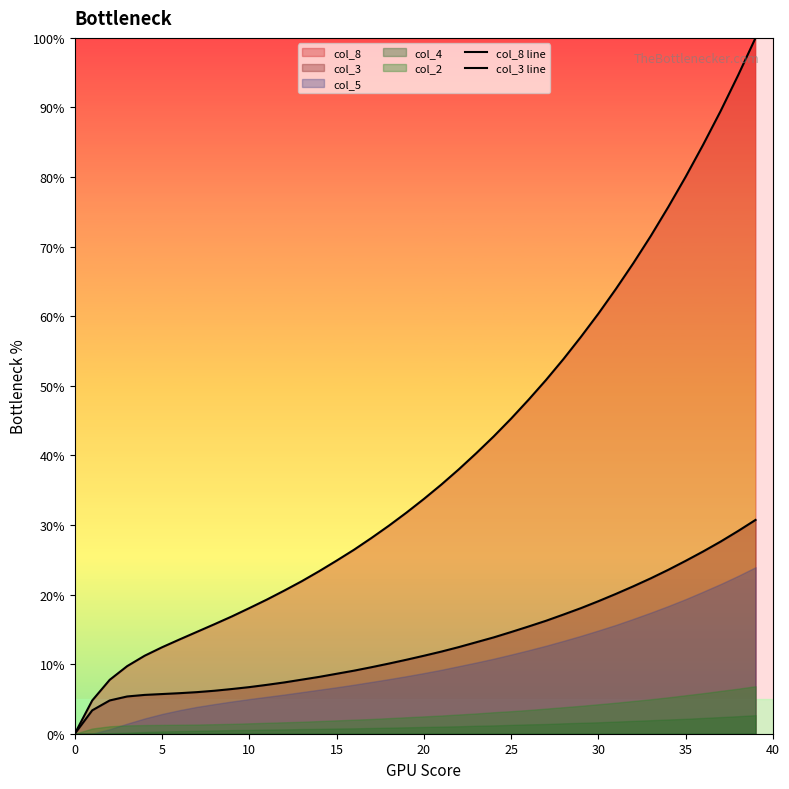

What is the highest value of the col_3 line series?

30.7